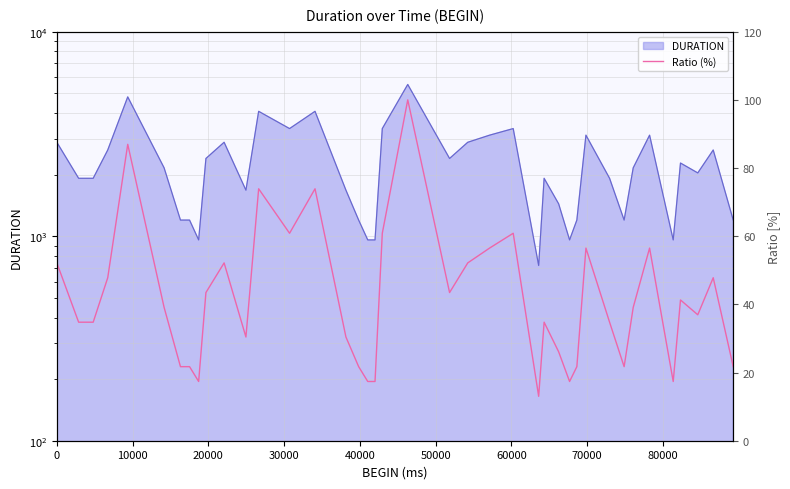

The value at 29 is 36.1. True or false?

False